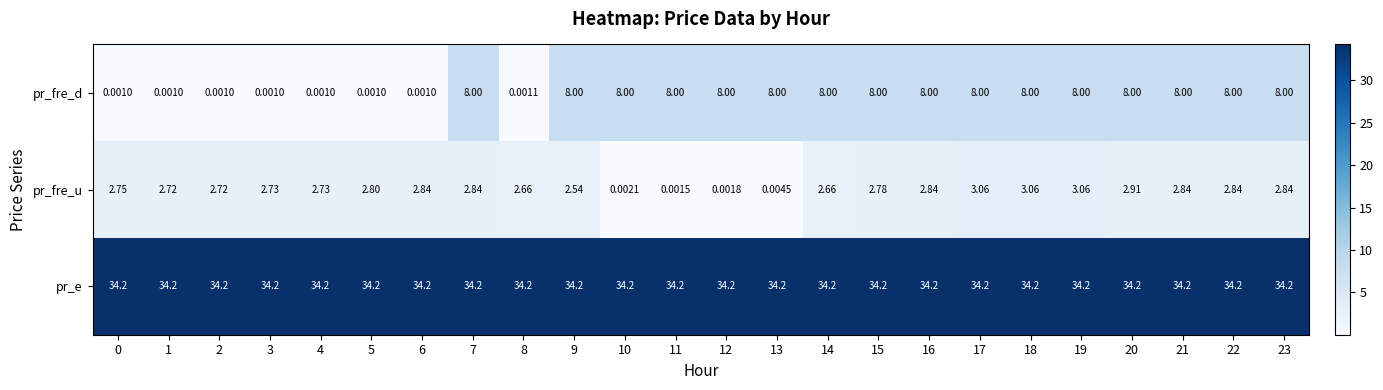

Which series has the largest total across all categories?

pr_e